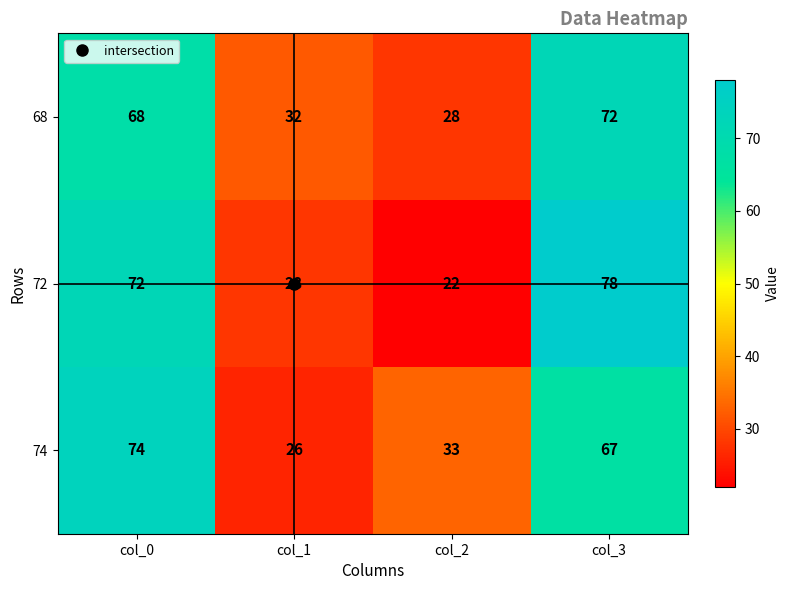

What is the average value of the 74 series?

50